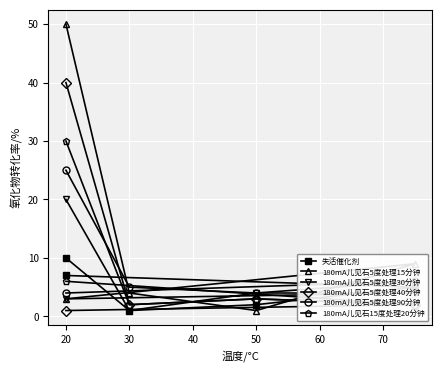

The 180mA儿见石15度处理20分钟 series shows 3 at 50. True or false?

True